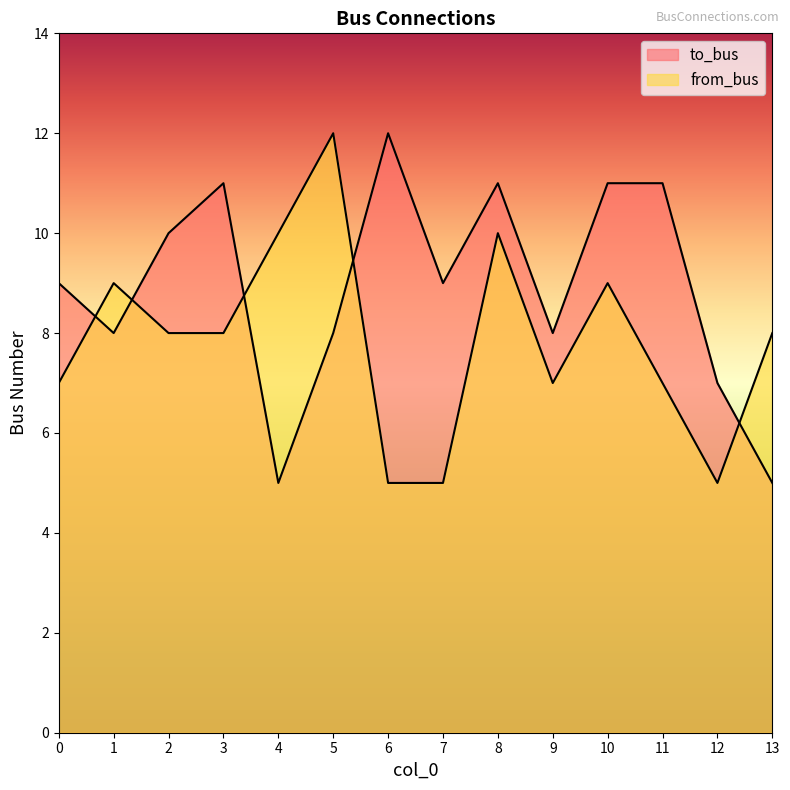

How many interior local valleys does the from_bus series have?

2